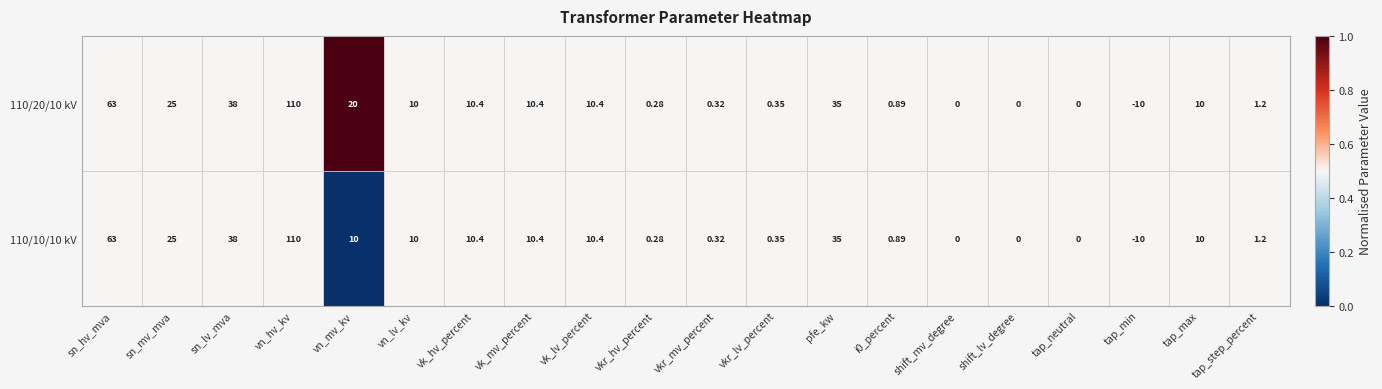

At which label does 110/10/10 kV first exceed 10?

sn_hv_mva